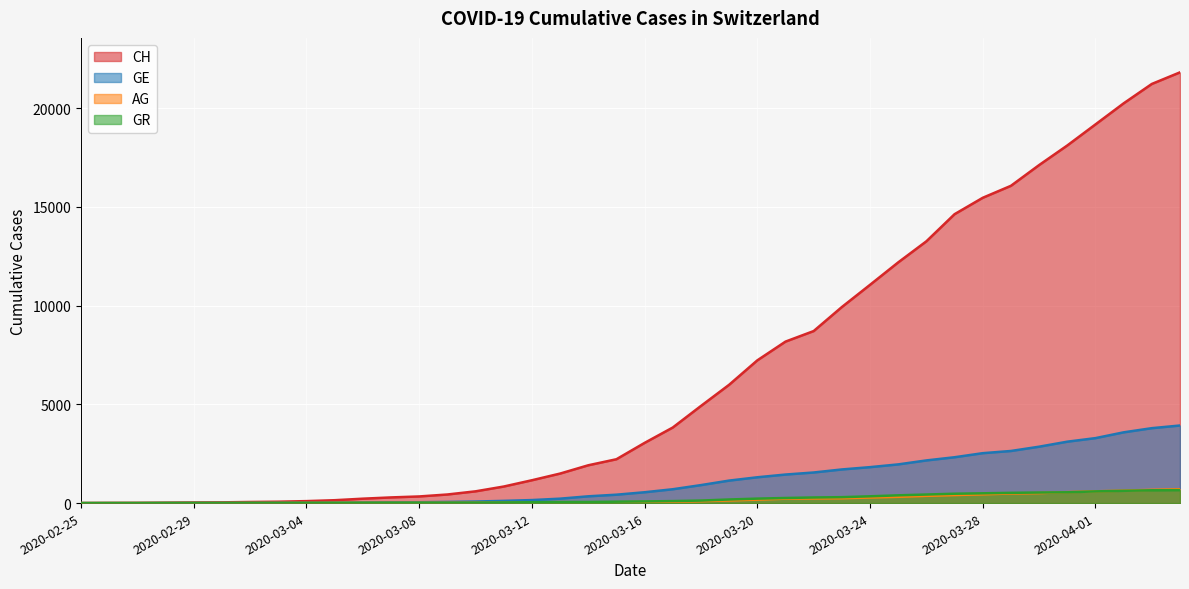

What are all the series names shown in the legend?

CH, GE, AG, GR